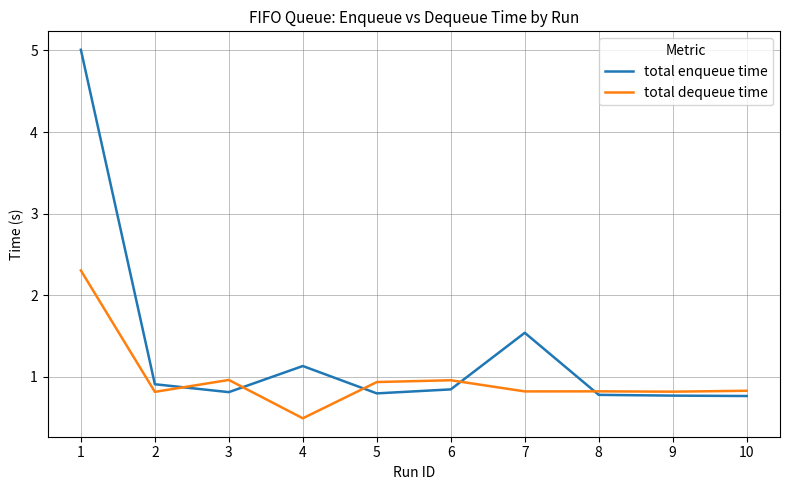

Is the value of total enqueue time at 8 greater than the value of total dequeue time at 4?

Yes